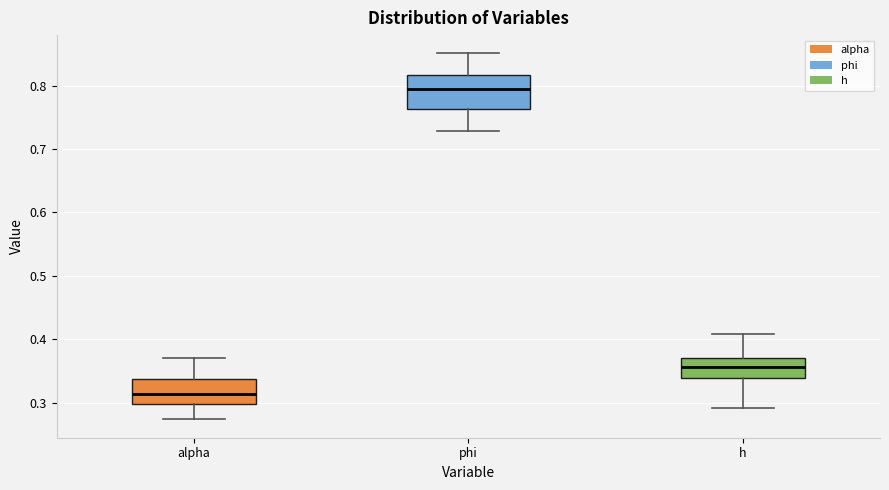

Where is the lower edge of the box for h on the y-axis? The values are not printed on the chart, so give them approximately, as read against the axis.

0.34